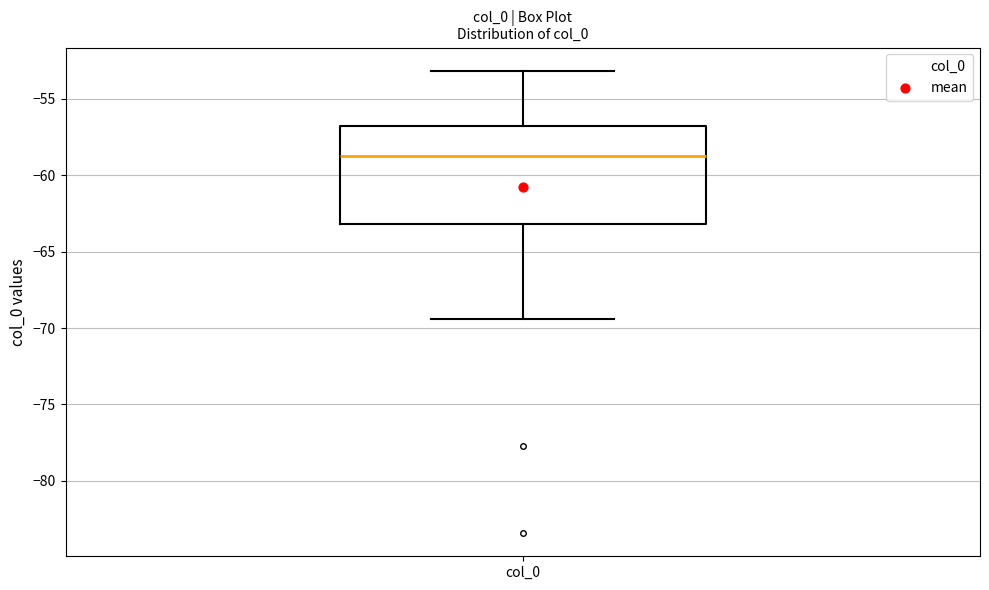

Where is the upper edge of the box for col_0 on the y-axis? The values are not printed on the chart, so give them approximately, as read against the axis.

-57.0